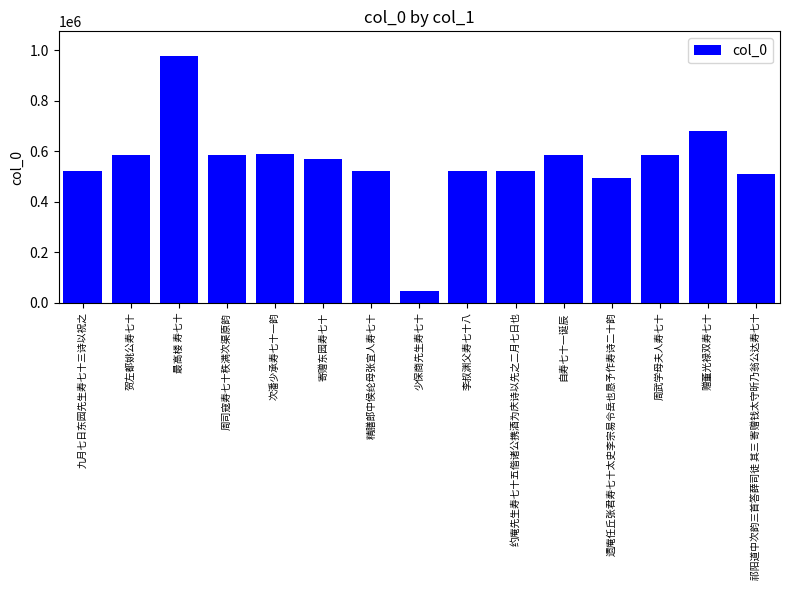

How many distinct data groups are displayed?

1